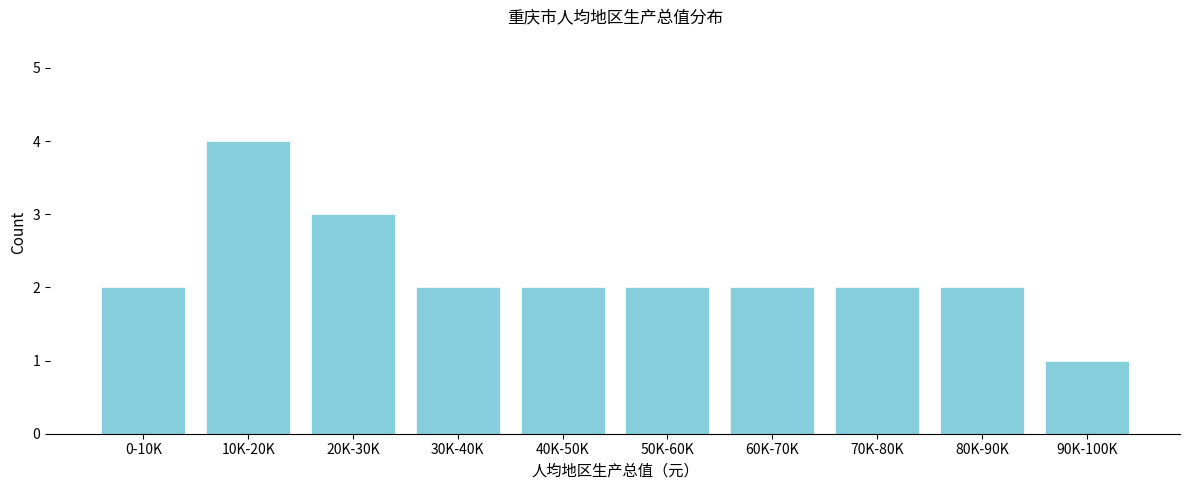

Reading right to left, transcribe all the data shown in this chart.

1	2	2	2	2	2	2	3	4	2